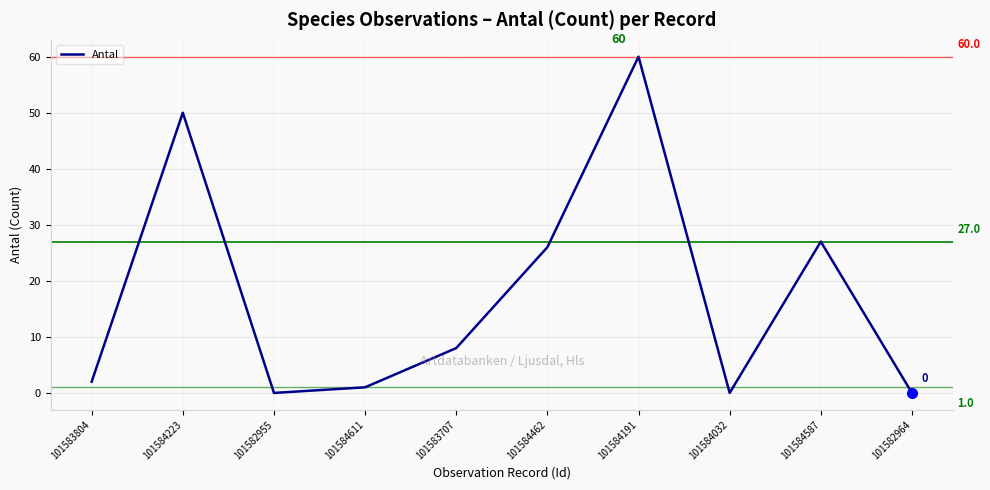

What position from the right is 101584462?

5